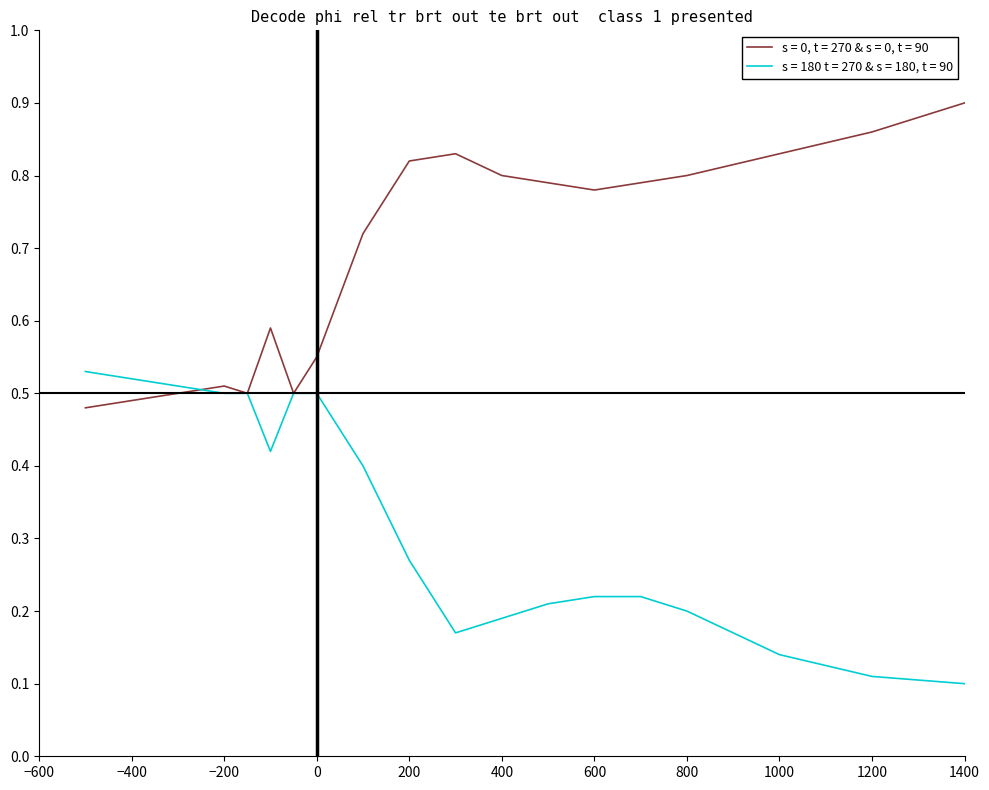

Does the chart have visible grid lines?

No